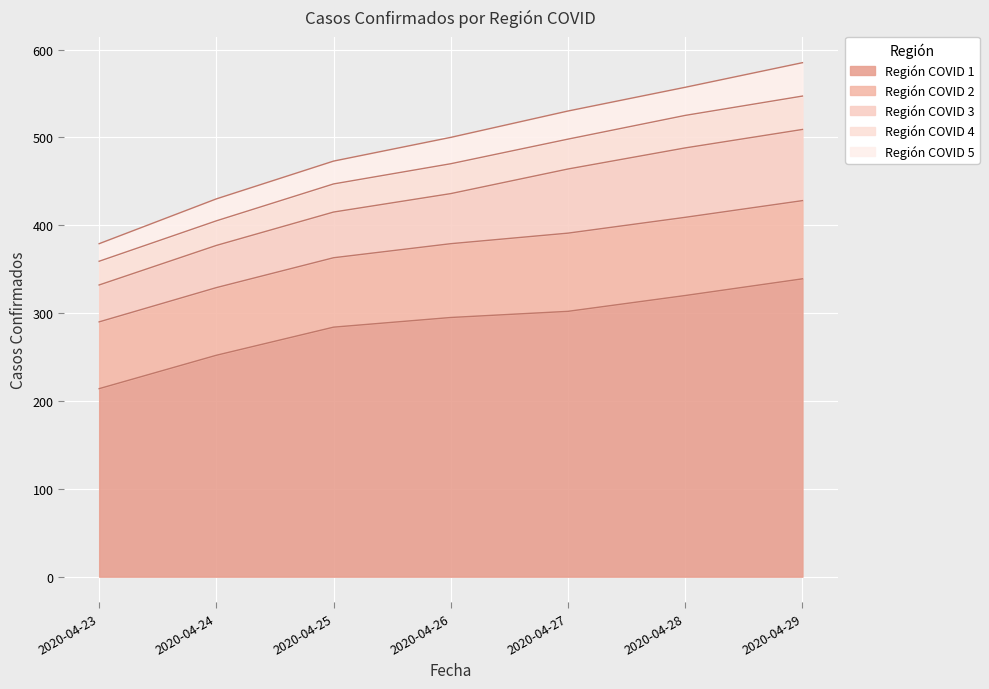

At how many categories does at least one series exceed 187?

7